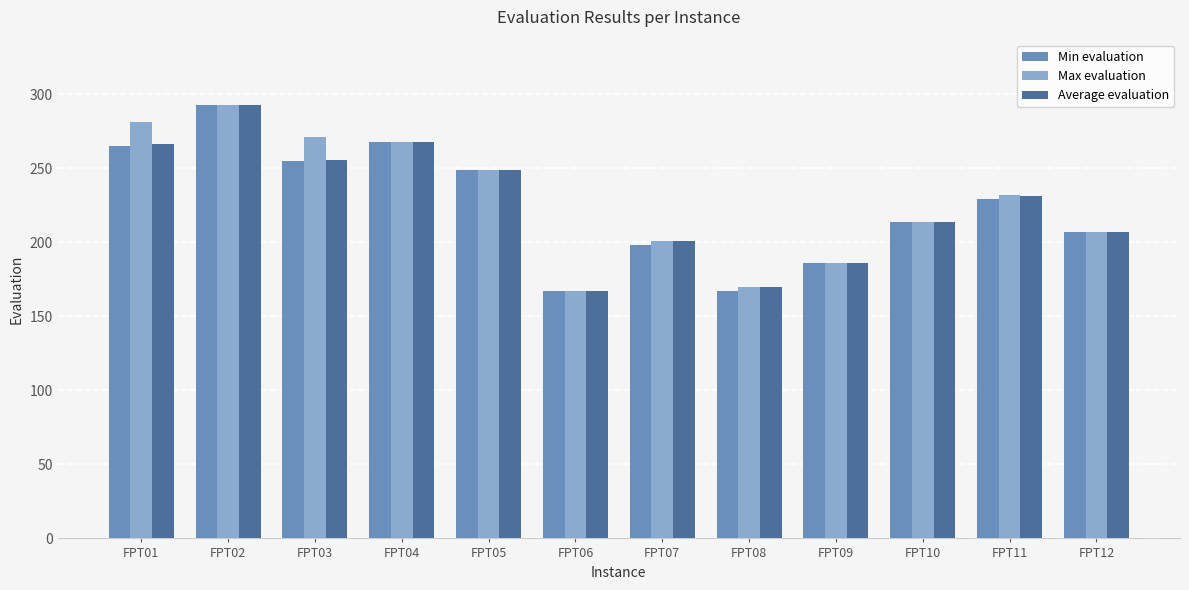

What is the sum of the Average evaluation values at FPT02 and FPT09?

479.0